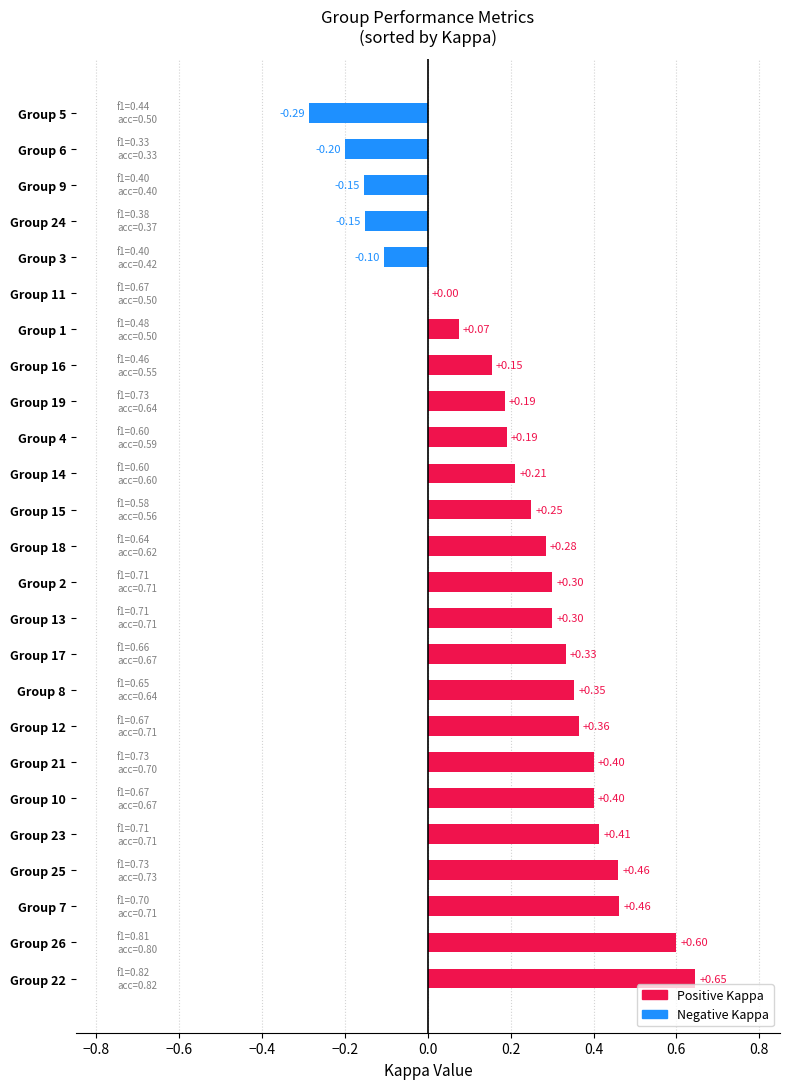

Where is f1 nearest to the value 0?

6